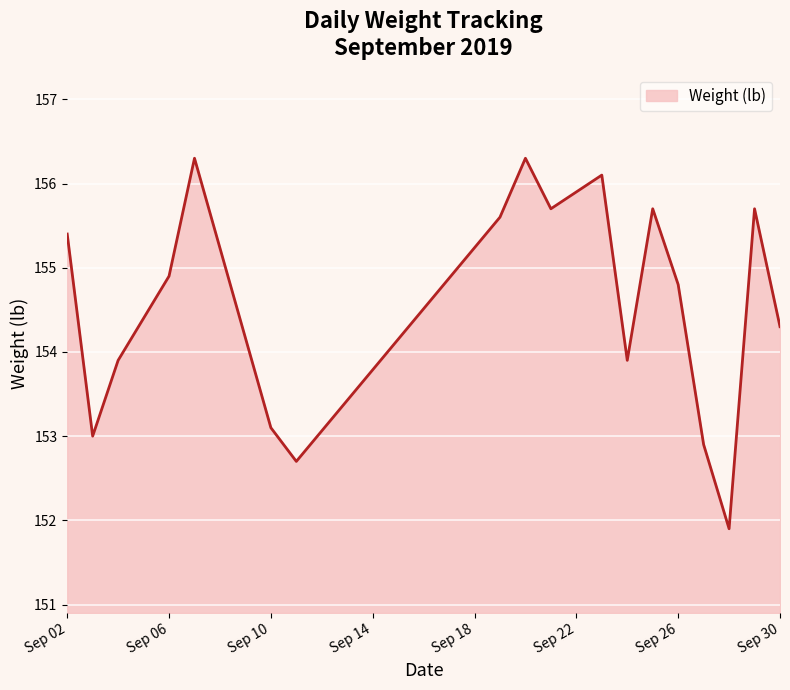

What is the smallest value displayed?

151.9